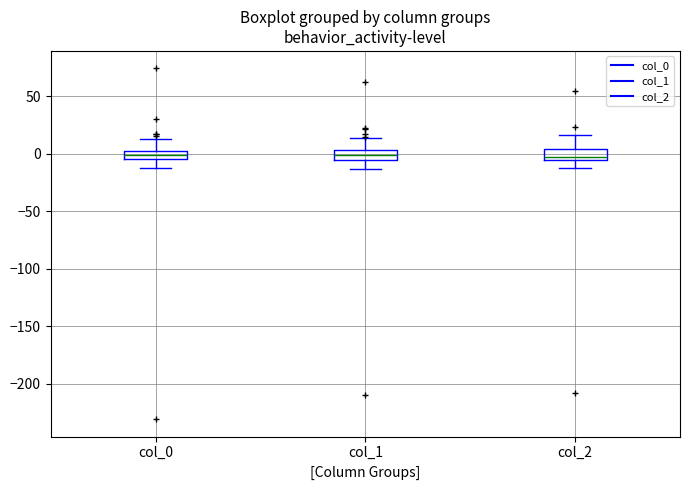

Where does the upper whisker of the box for col_2 end on the y-axis? The values are not printed on the chart, so give them approximately, as read against the axis.

15